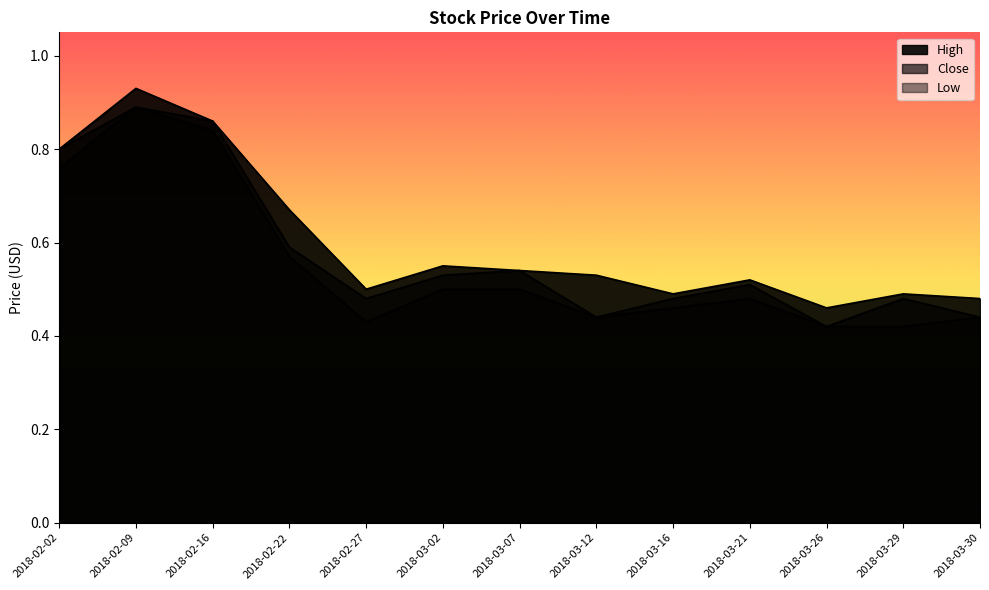

What are all the series names shown in the legend?

High, Close, Low